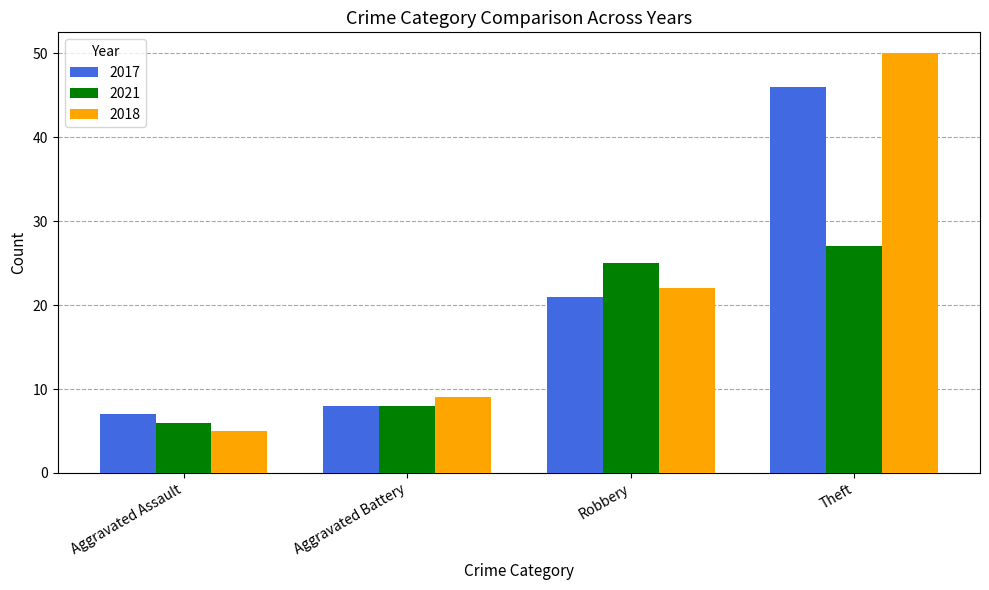

List the series in order of their peak value, highest first.

2018, 2017, 2021